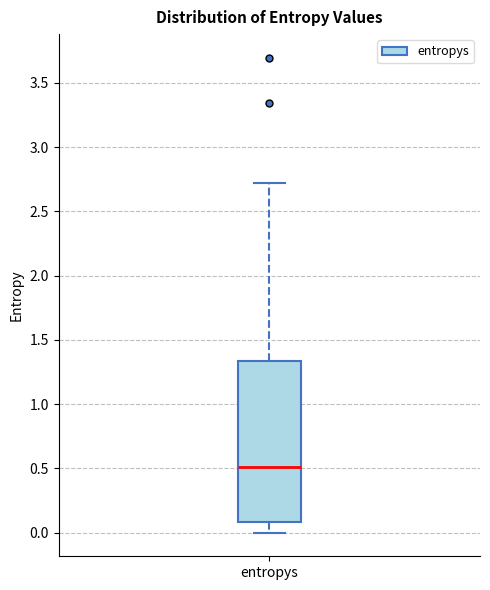

Transcribe this box plot: give where the median line is, the range the box spans, and where the two whiskers end, as read against the y-axis. The values are not printed on the chart, so give them approximately, as read against the axis.

median 0.50, box 0.10 to 1.35, whiskers 0.00 to 2.70